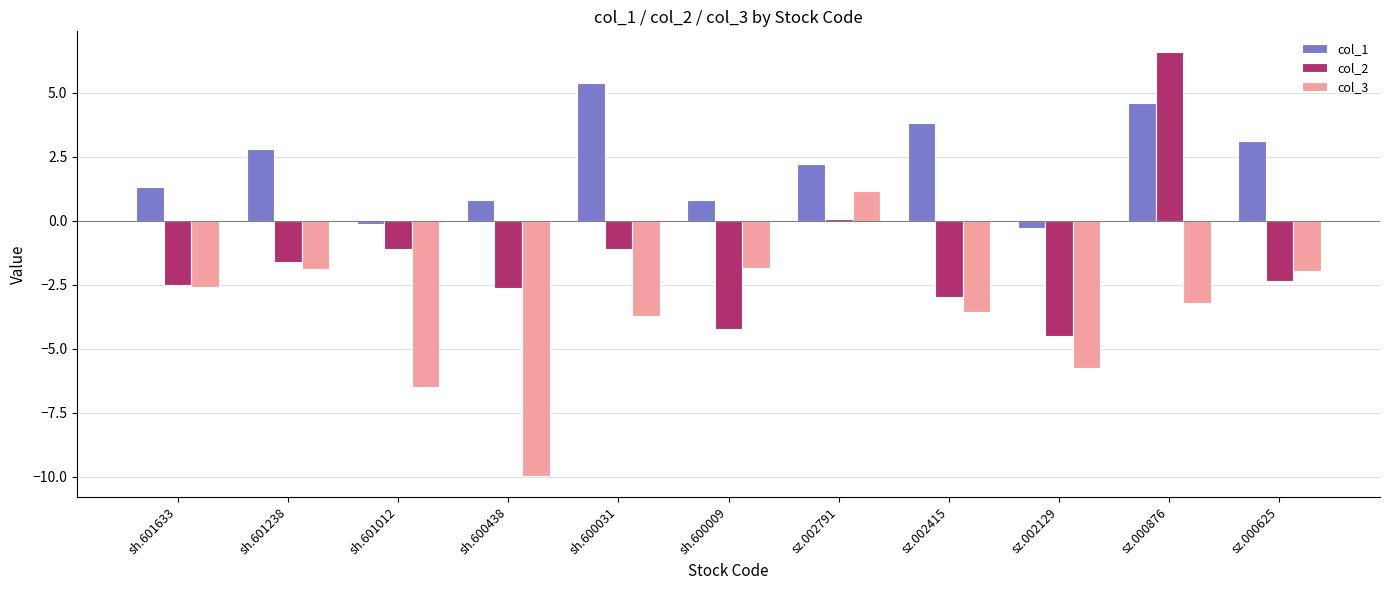

The value of col_3 at sh.601012 is -9.8. True or false?

False